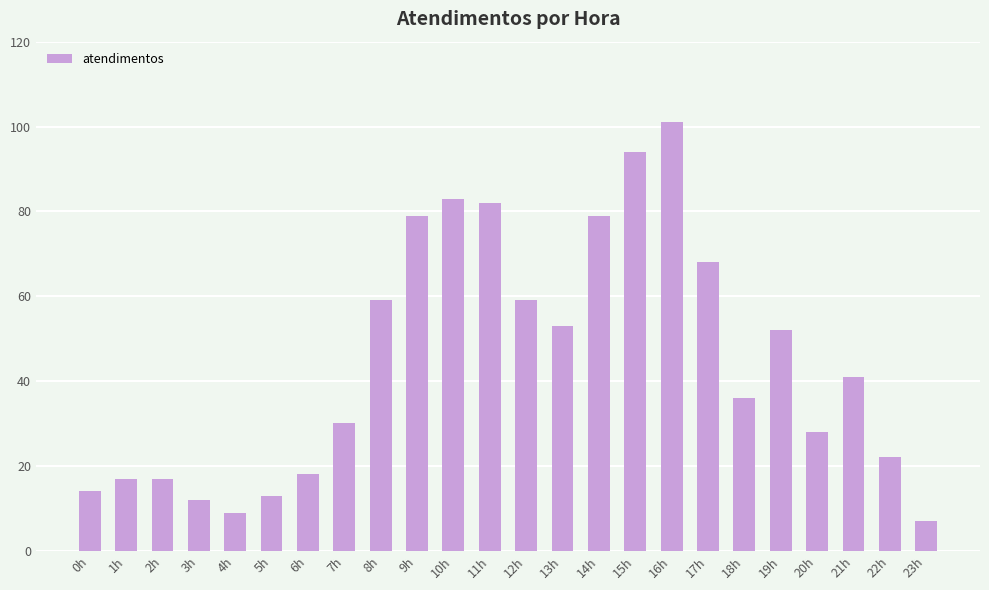

Read the value at 0h.

14